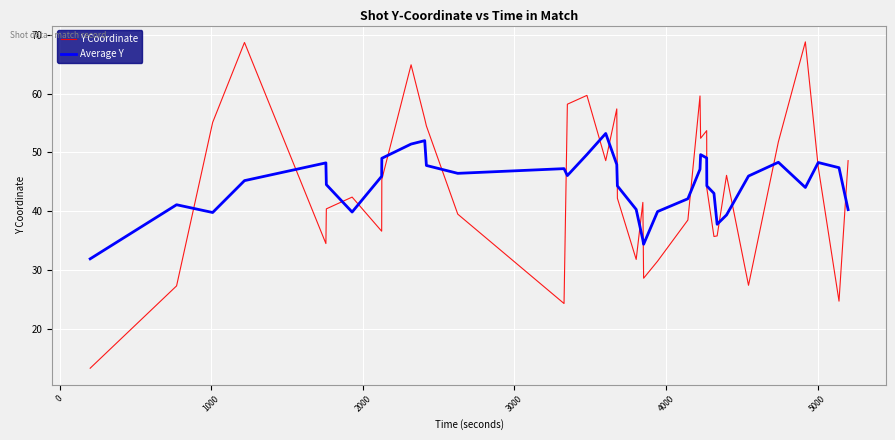

Which series has the widest spread of values?

Y Coordinate